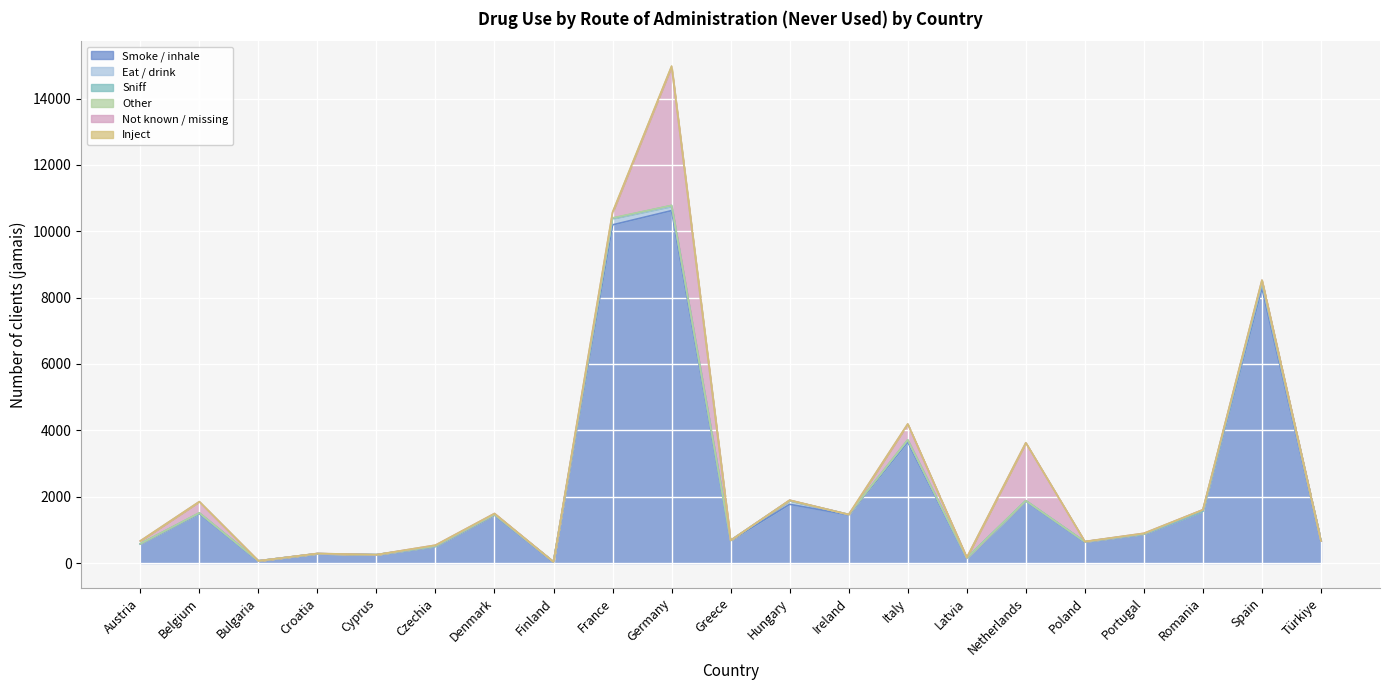

What position from the left is Cyprus?

5